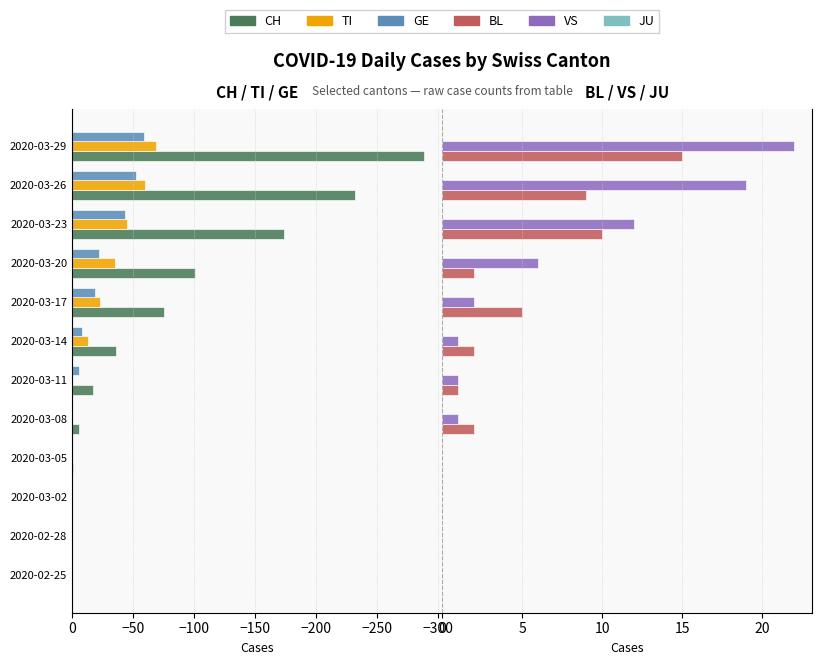

The value of GE at 2020-03-05 is 26.6. True or false?

False